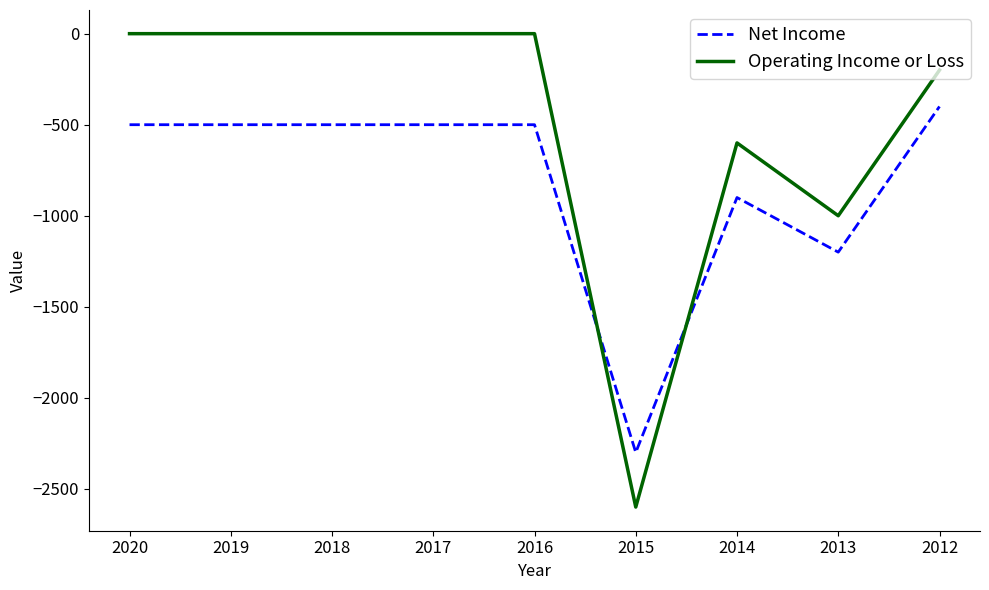

Which series has the largest range (max minus min)?

Operating Income or Loss